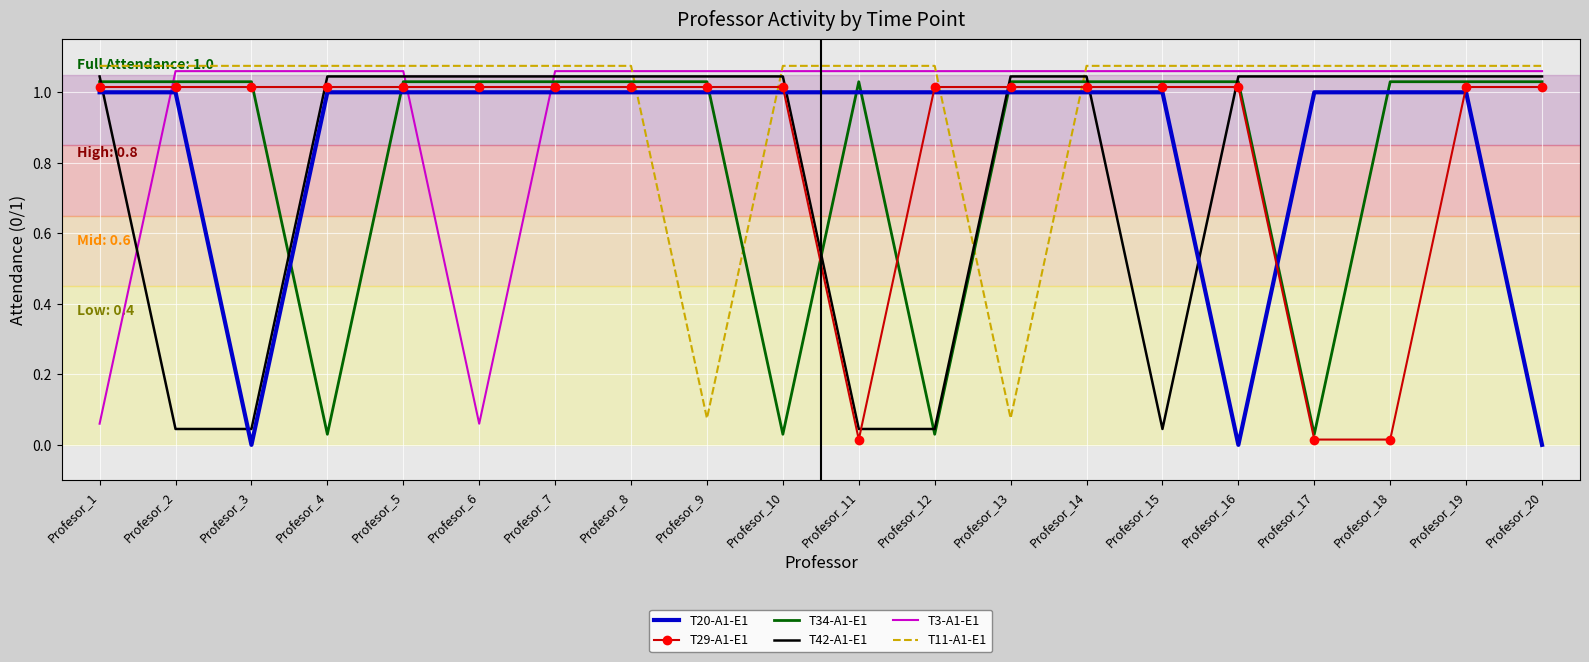

True or false: T3-A1-E1 has a value of 0.7 at Profesor_18.

False